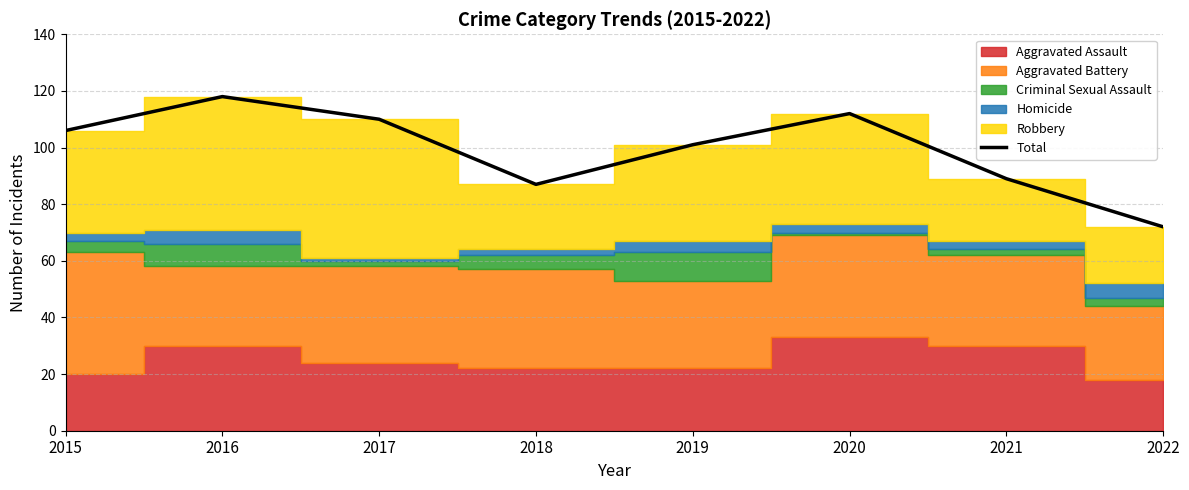

Reading right to left, what are all the values shown in this chart?

2022=72	2021=89	2020=112	2019=101	2018=87	2017=110	2016=118	2015=106